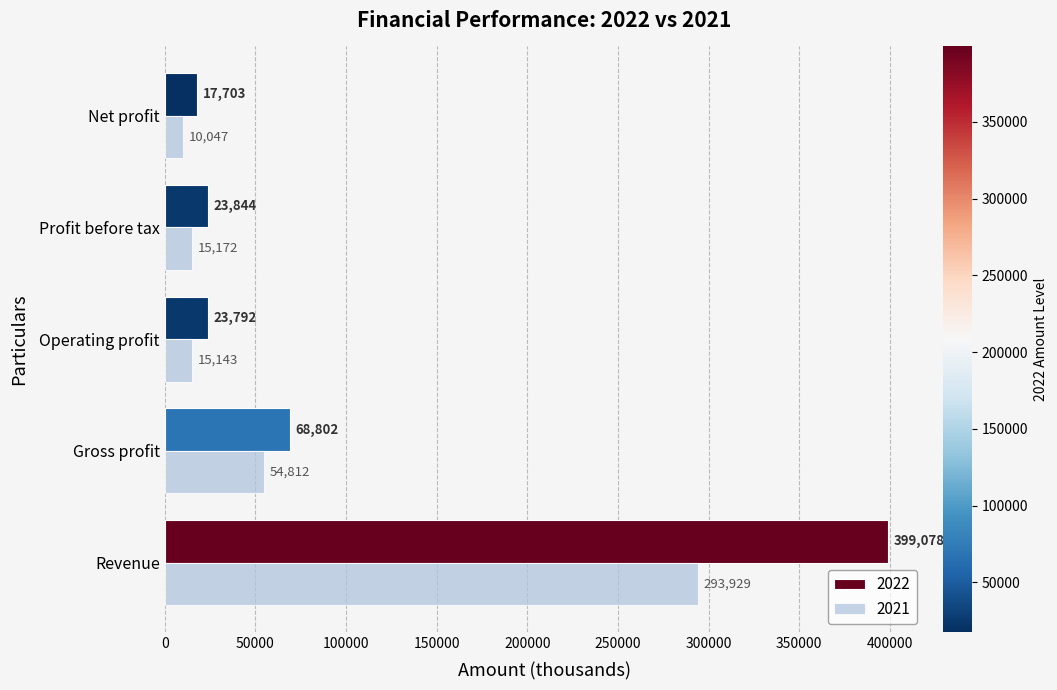

How many series are shown in this chart?

2